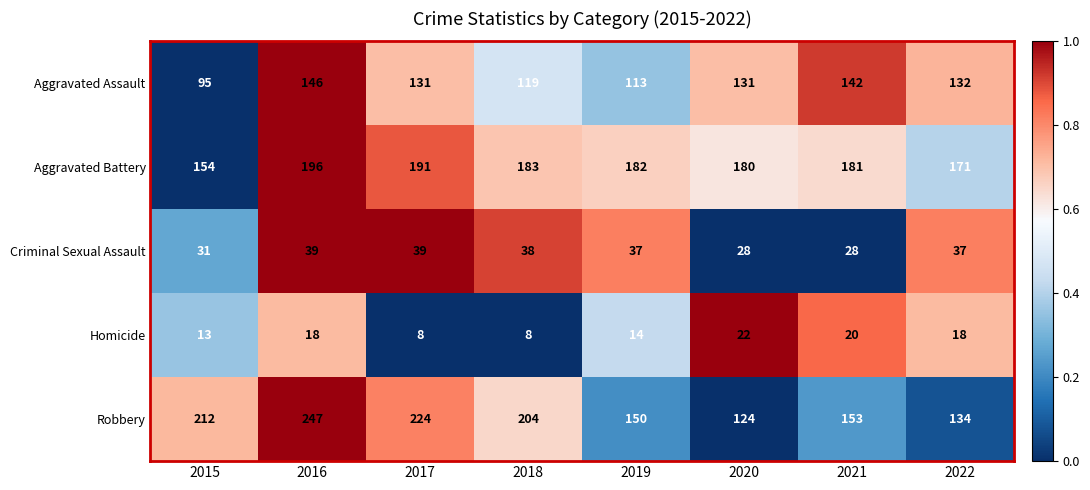

What is the sum of all Robbery values?

1448